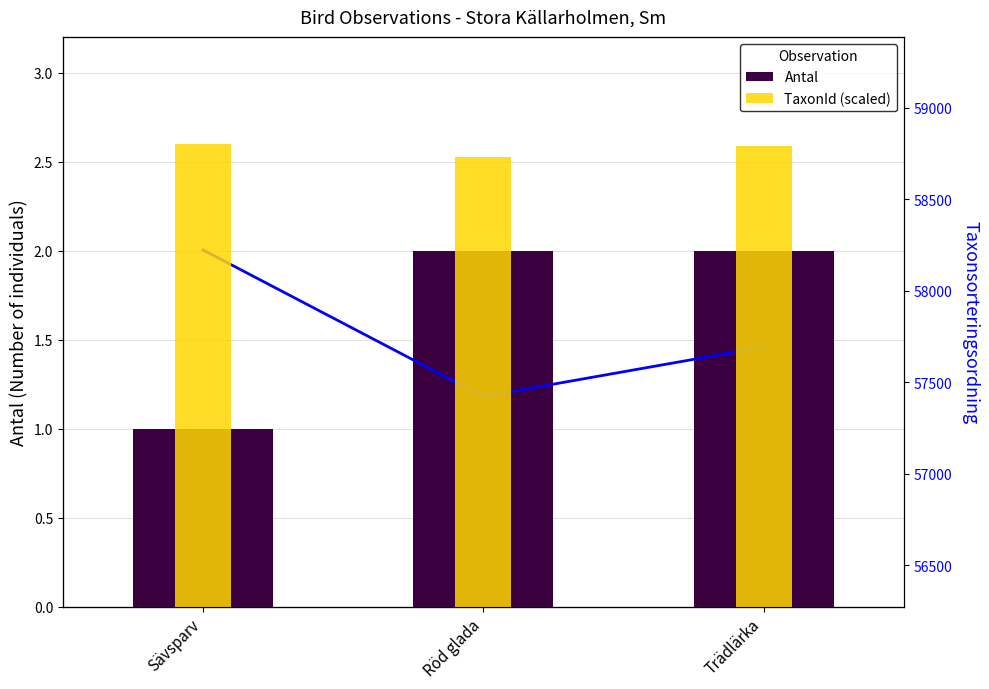

Is the value of TaxonId (scaled) at Röd glada greater than the value of Antal at Röd glada?

Yes